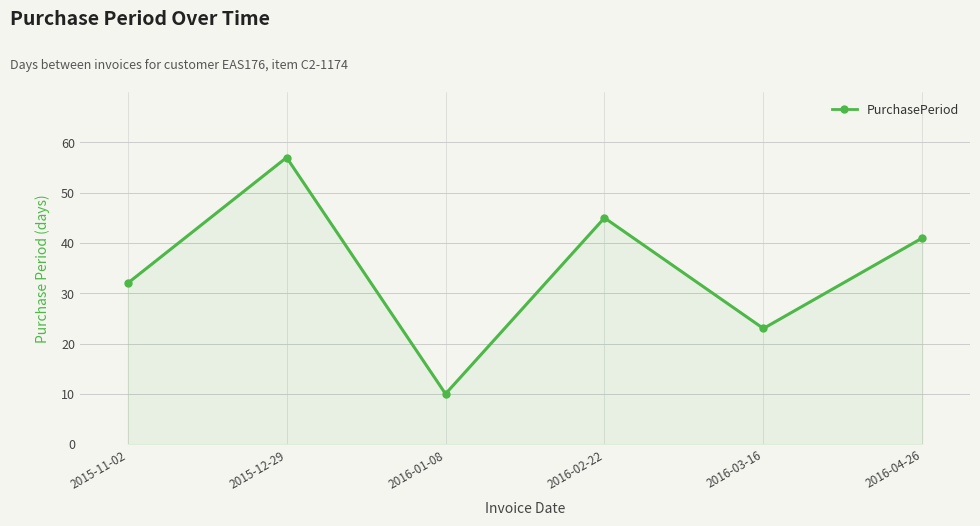

How many points are higher than both their immediate neighbors (excluding endpoints)?

2